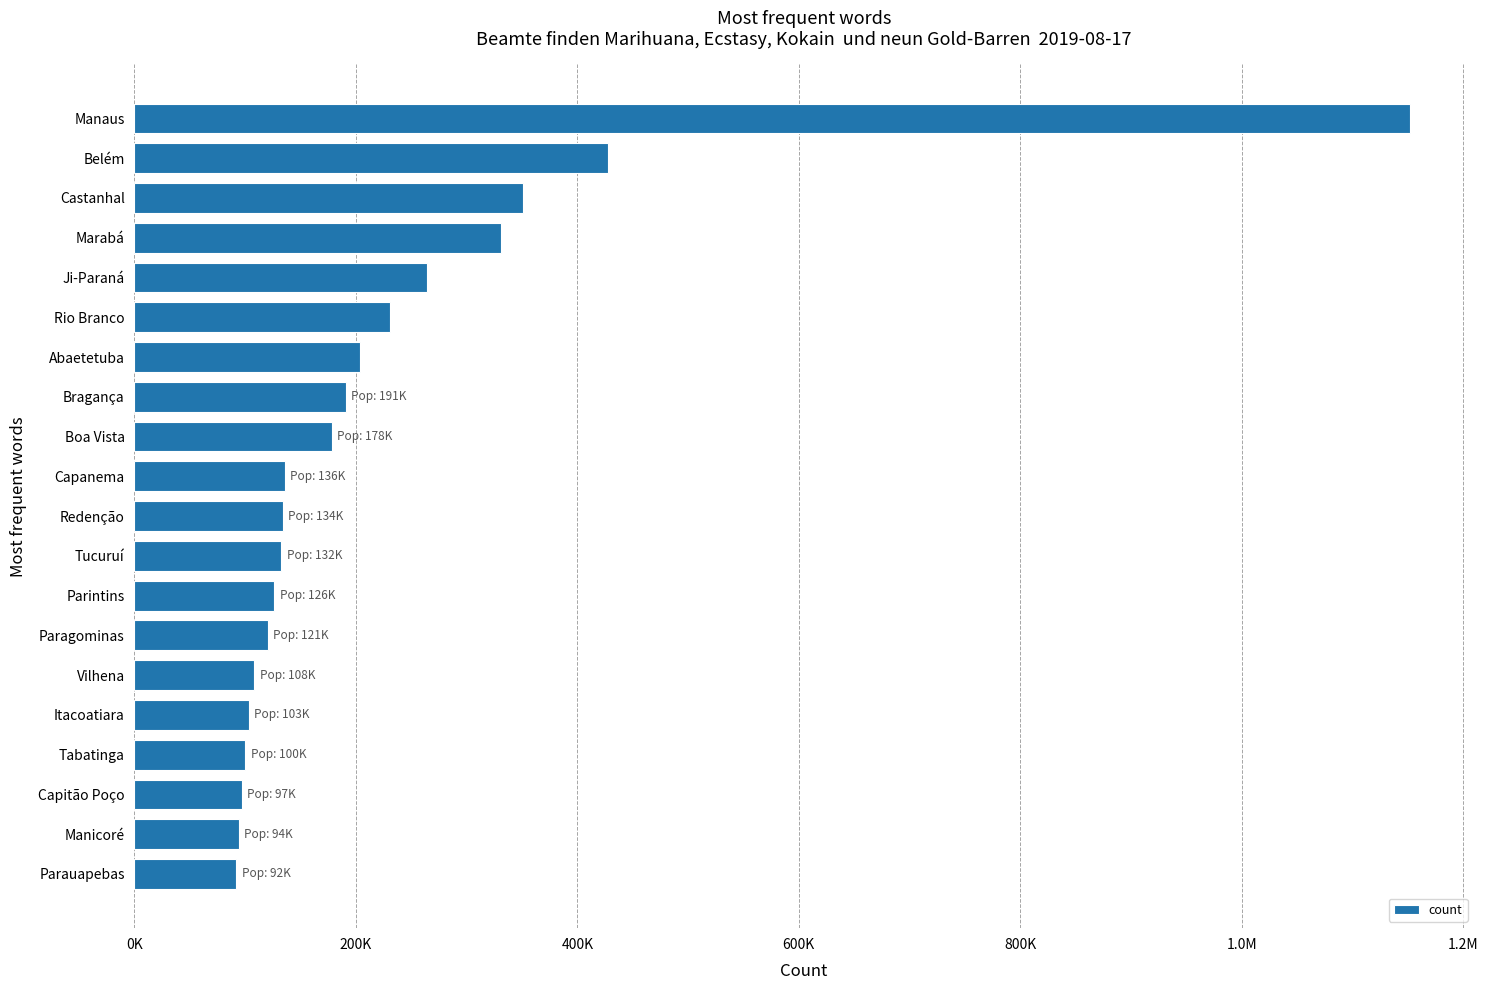

Does the chart contain any negative values?

No